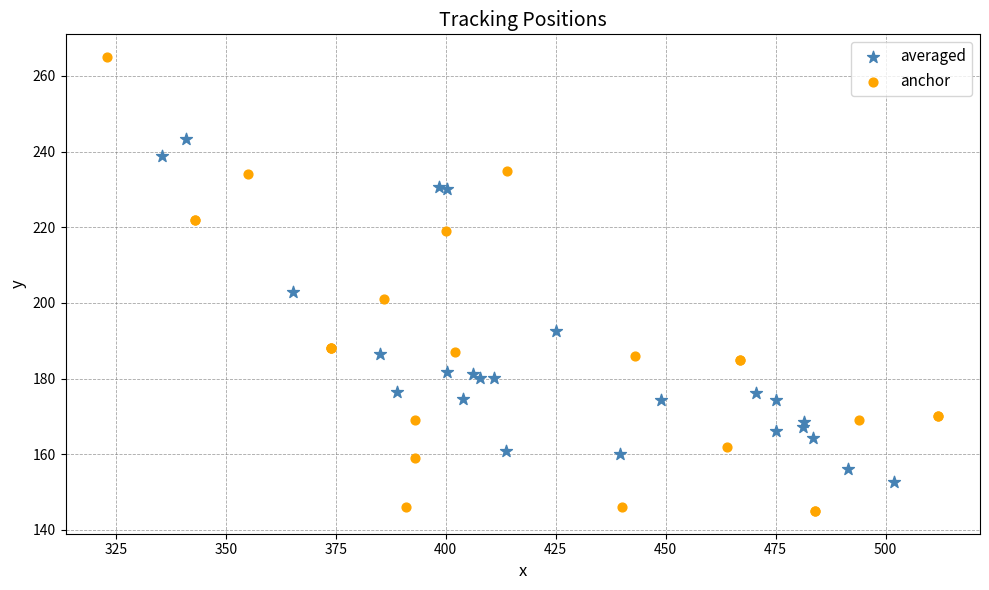

Which series reaches the maximum Y coordinate?

anchor